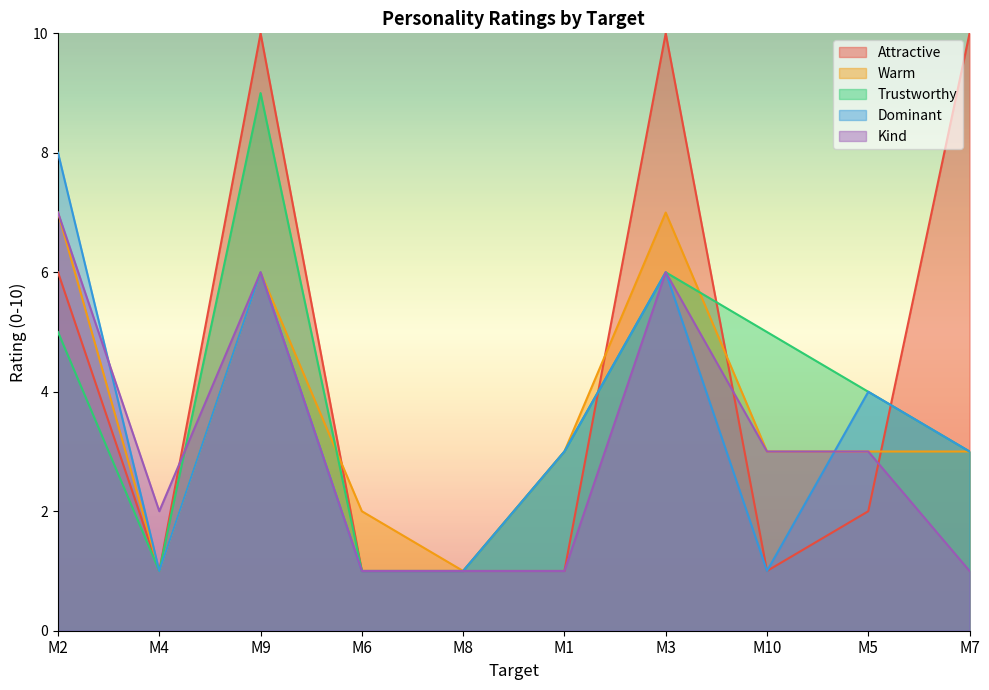

Where is the first local maximum for Kind?

M9